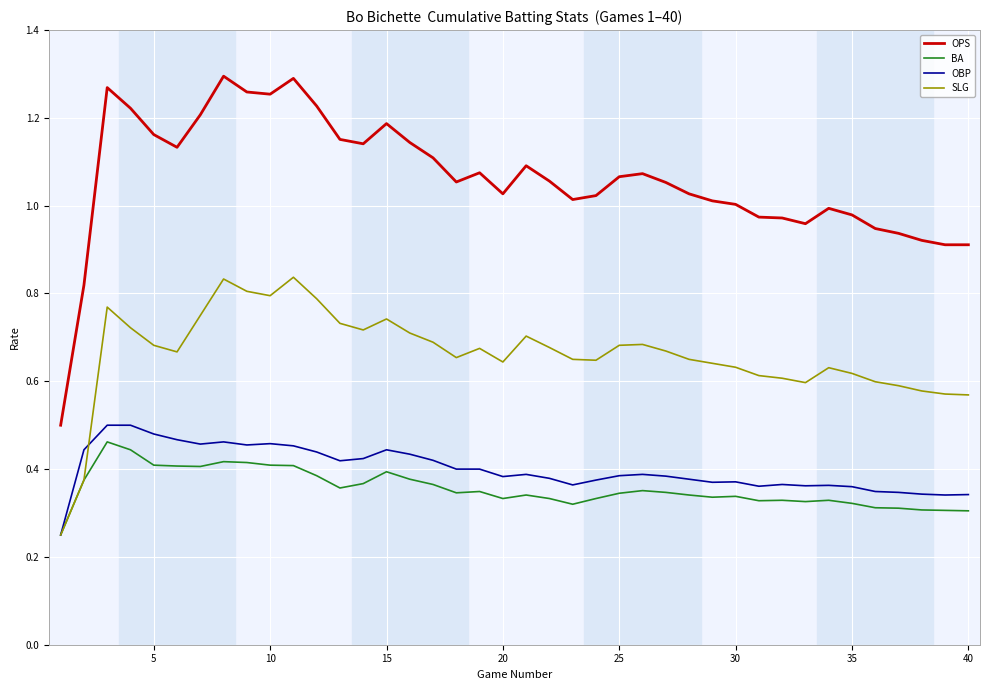

Which series has the largest range (max minus min)?

OPS